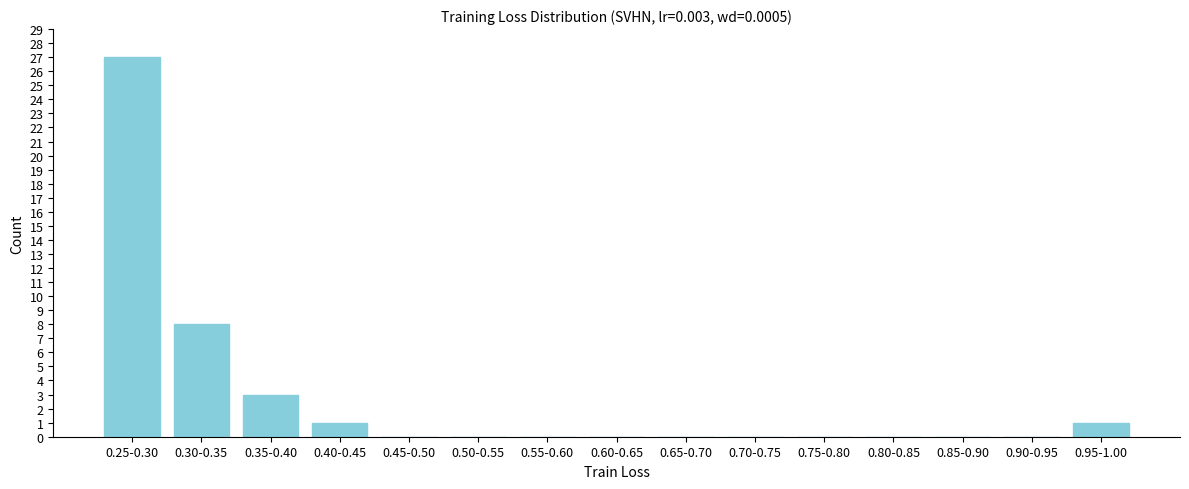

Reading left to right, list all the values displayed in this chart.

0.25-0.30=27	0.30-0.35=8	0.35-0.40=3	0.40-0.45=1	0.45-0.50=0	0.50-0.55=0	0.55-0.60=0	0.60-0.65=0	0.65-0.70=0	0.70-0.75=0	0.75-0.80=0	0.80-0.85=0	0.85-0.90=0	0.90-0.95=0	0.95-1.00=1